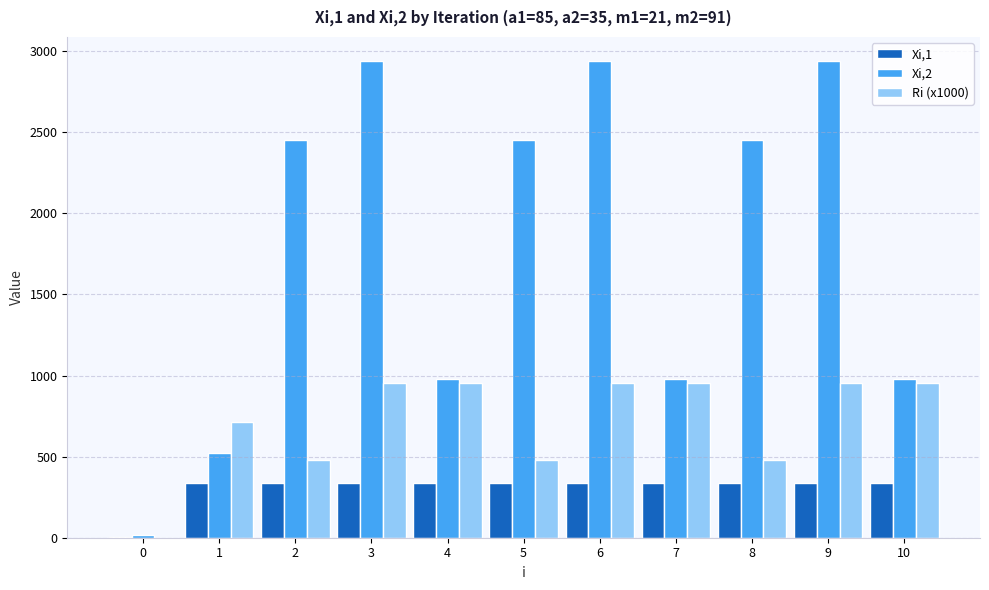

What is the total value across all series at 3?

4232.4